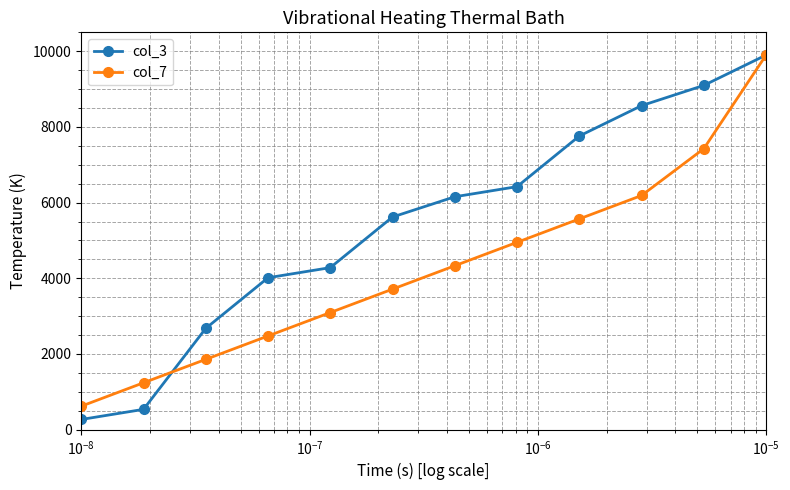

What is the value of the col_3 point at the 6th from the left?

5618.9